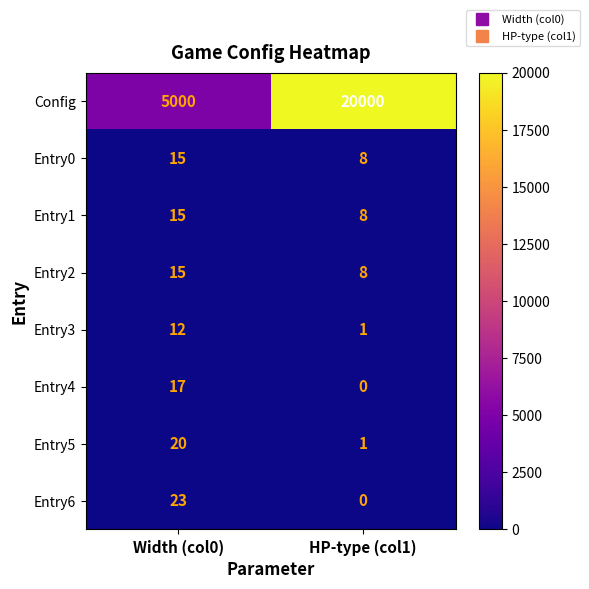

Rank the categories by Config value from highest to lowest.

HP-type (col1), Width (col0)